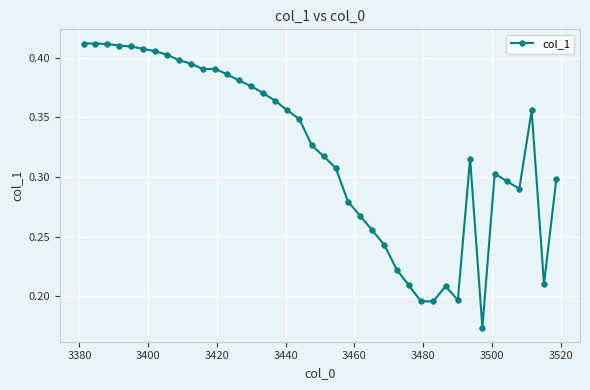

True or false: the data has more than 0 interior local peaks.

True